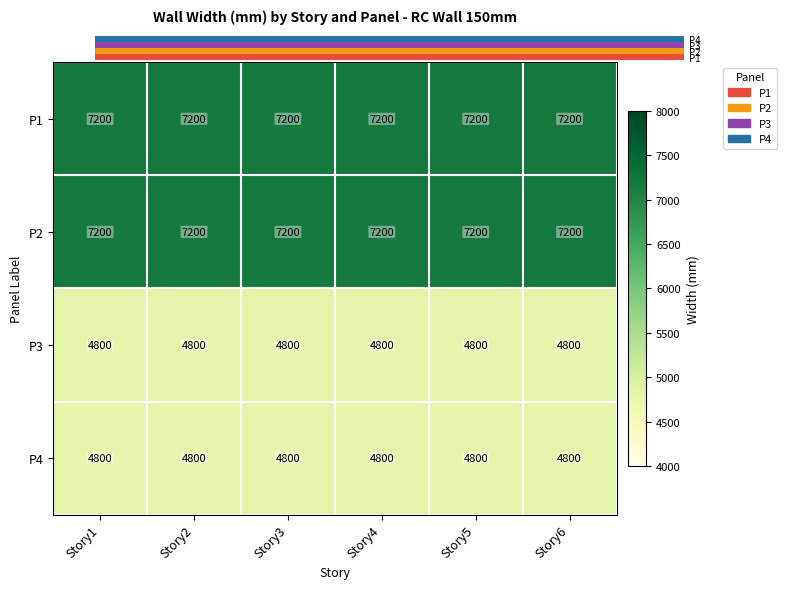

What is the spread (max minus min) of values at Story5?

2400